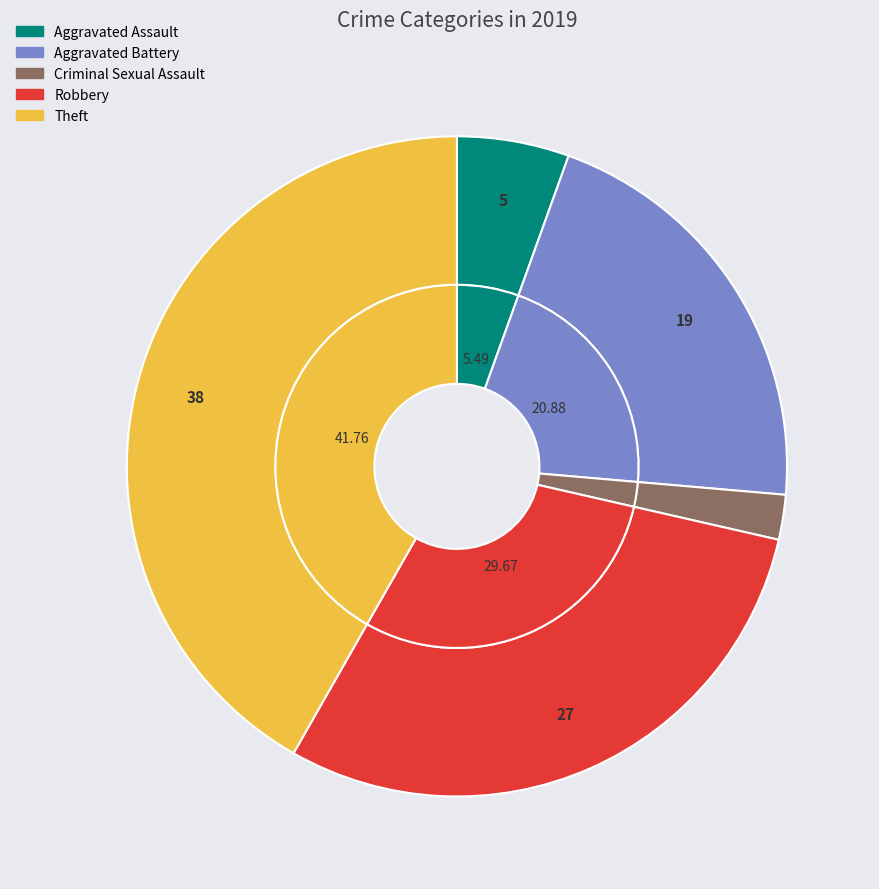

The Aggravated Battery slice represents 33% of the pie. True or false?

False